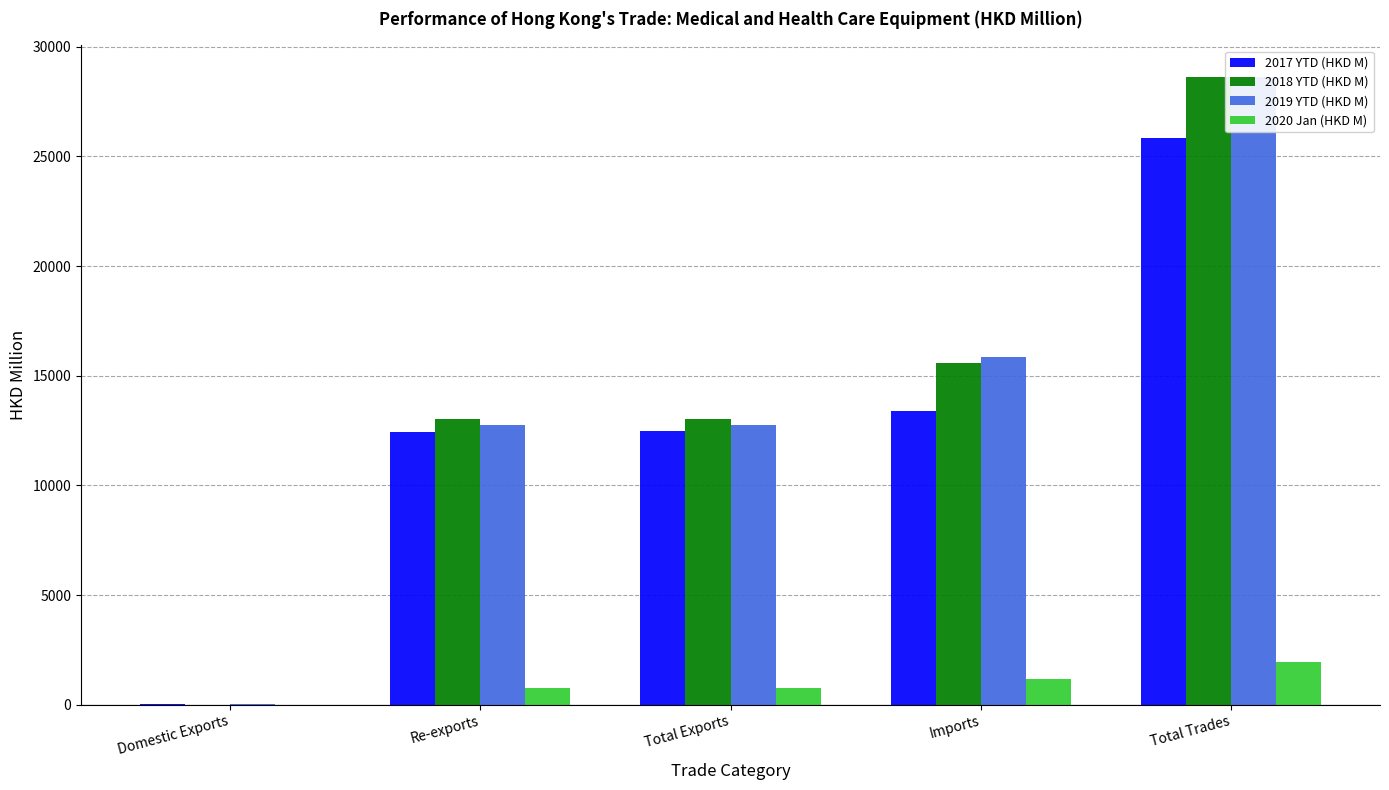

The value of 2019 YTD (HKD M) at Re-exports is 12744.5. True or false?

True